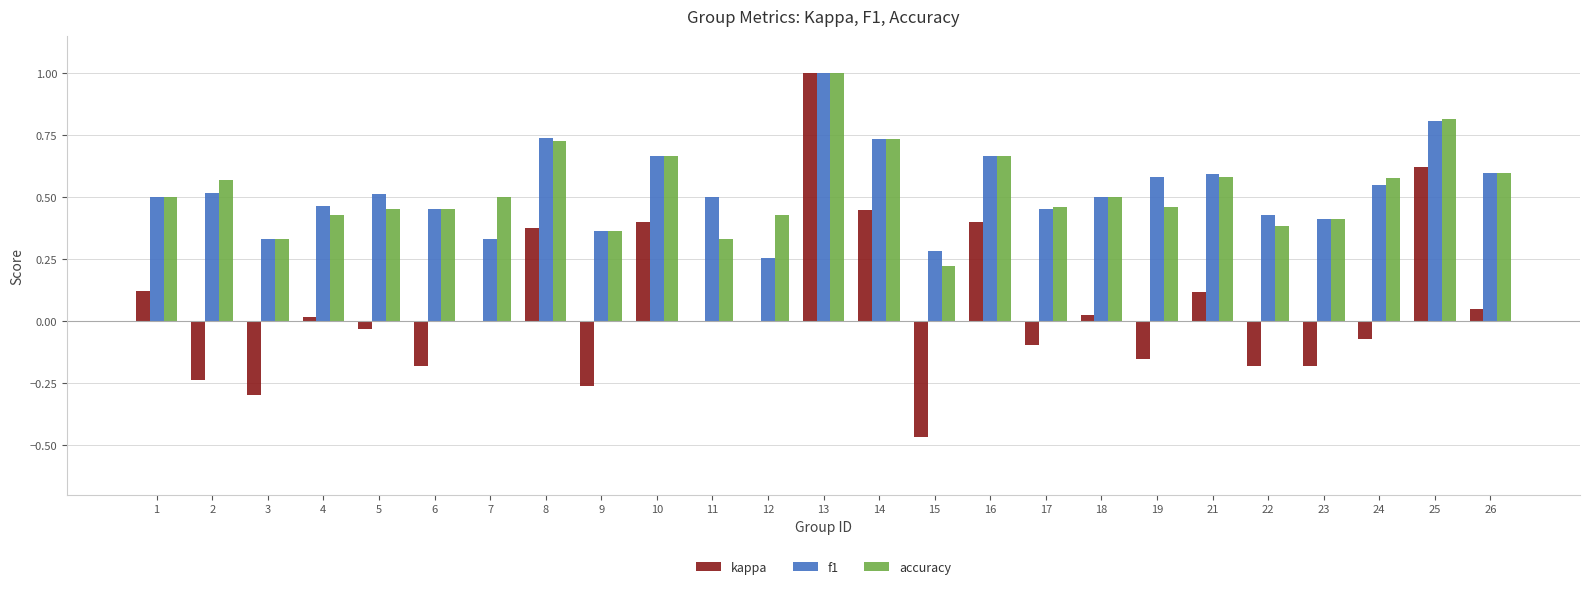

Between 8 and 14, which series saw the biggest shift?

kappa